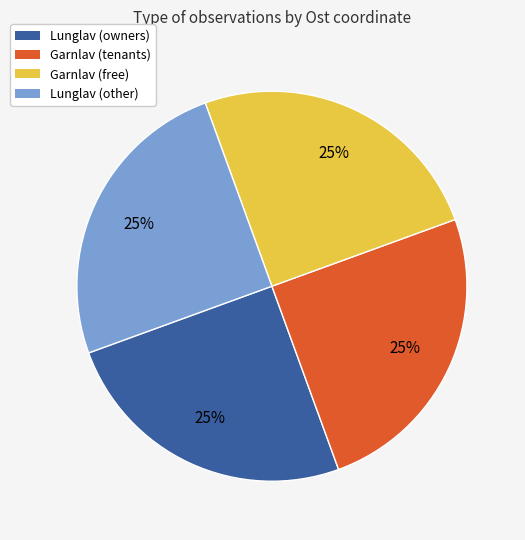

To the nearest percent, what portion does Garnlav (free) represent?

25%